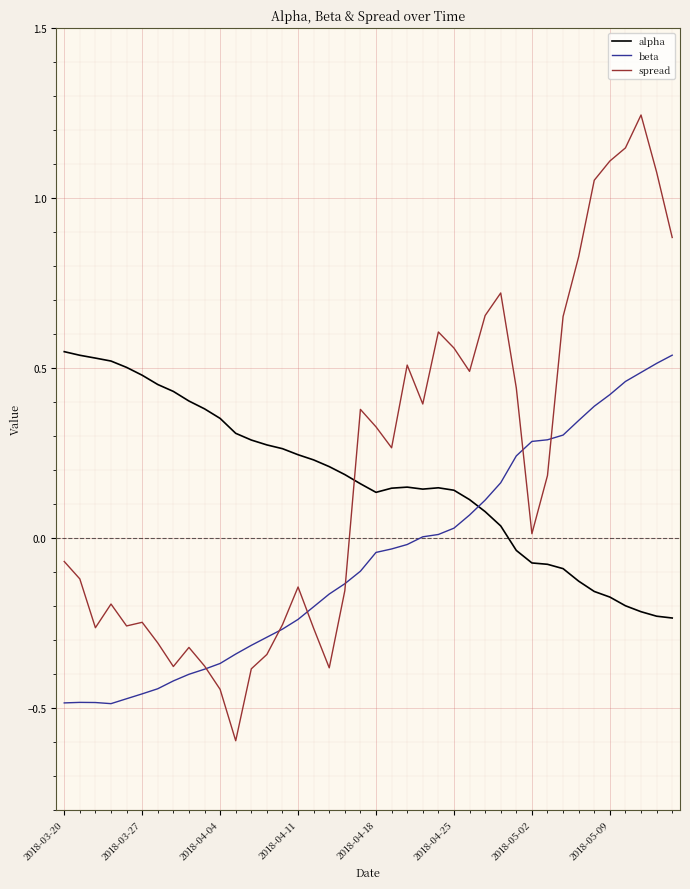

Which series ends up on top after the final intersection of spread and beta?

spread